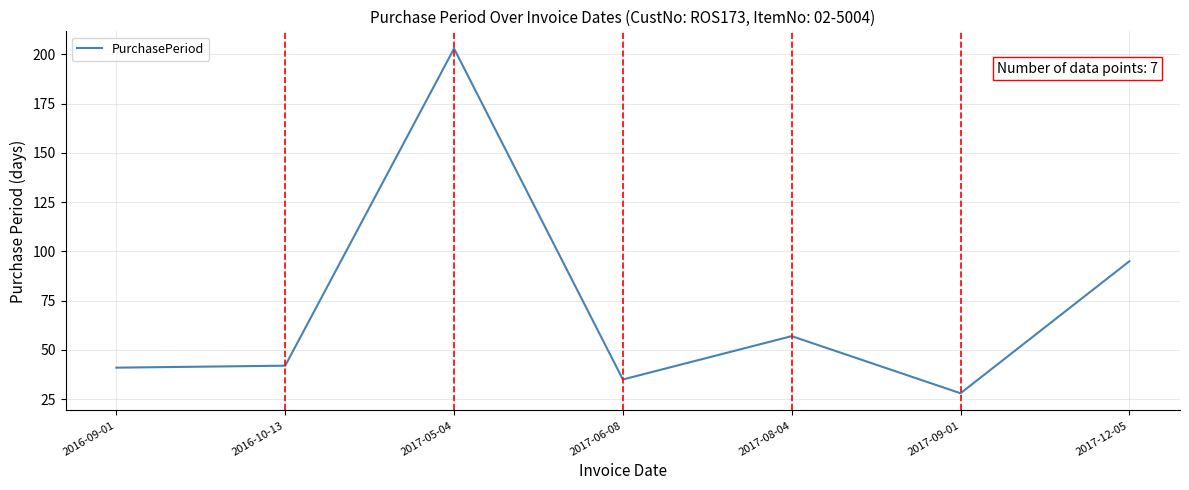

What is the change in value from 2017-05-04 to 2017-12-05?

-108